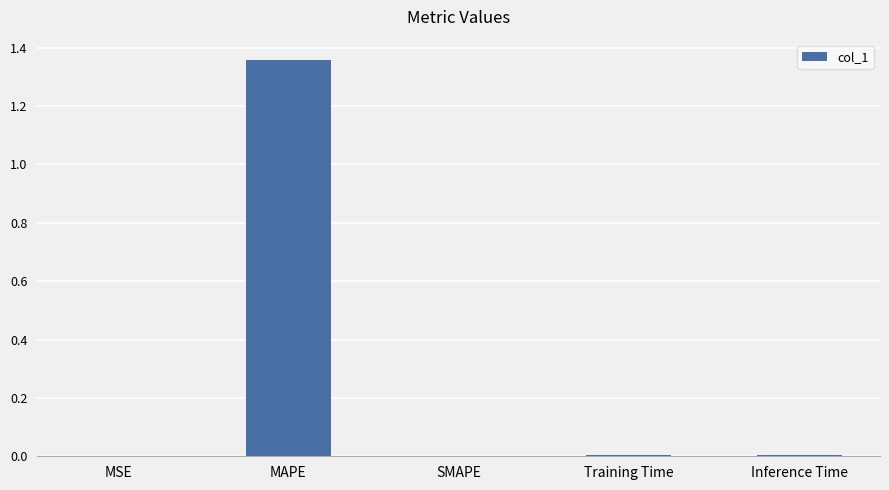

Is it true that the value at SMAPE is 0.7?

False